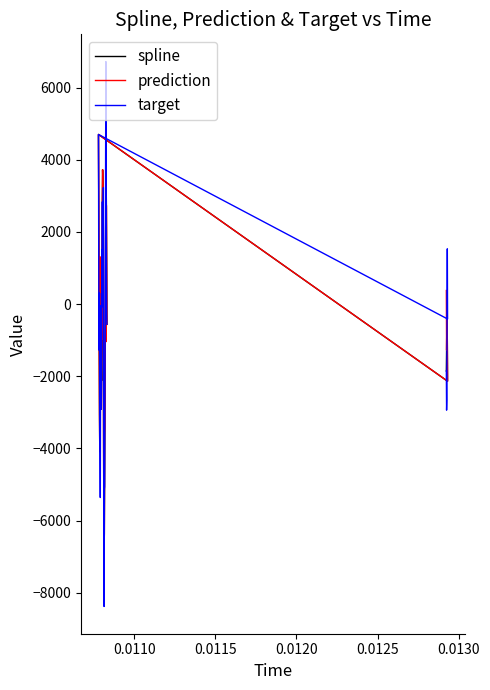

True or false: target and spline cross at least once.

True